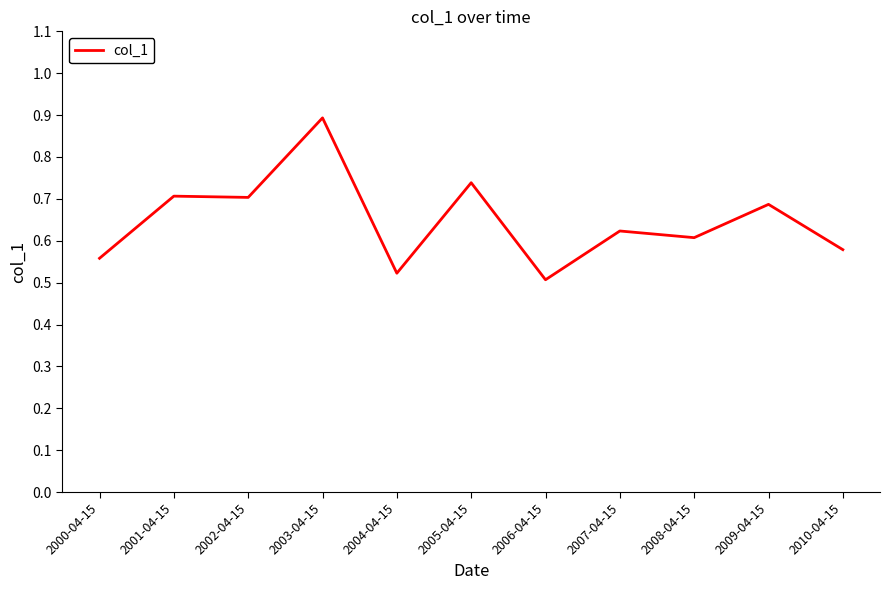

What is the difference between the maximum and minimum values?

0.4